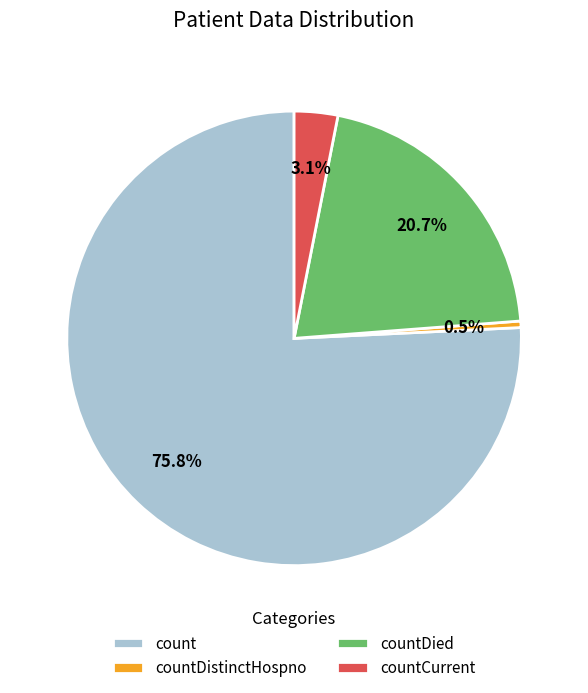

Which category has the biggest portion of the pie?

count